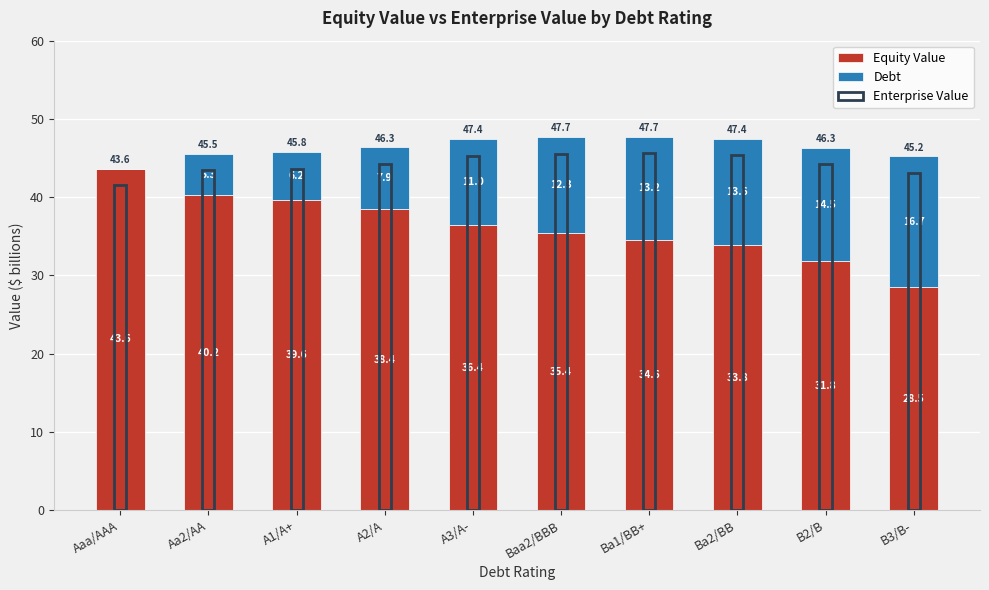

How many values in the Enterprise Value series exceed 44?

6